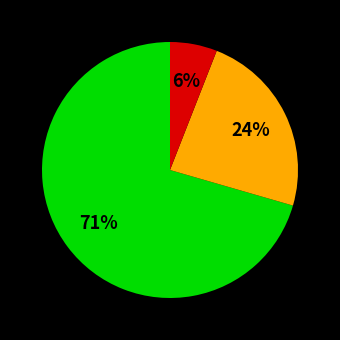

To the nearest percent, what is the average slice percentage?

33%